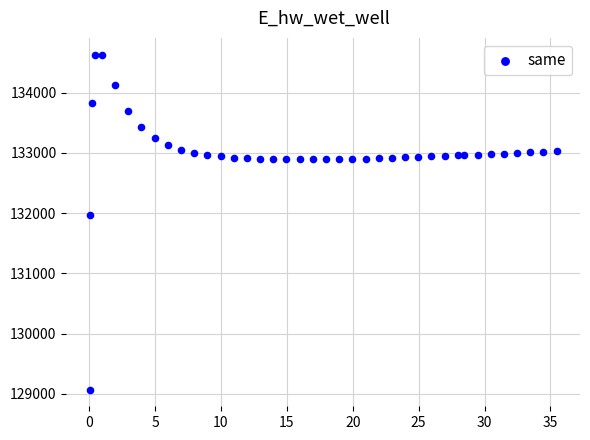

What is the range of Y values (max minus min)?

5559.3